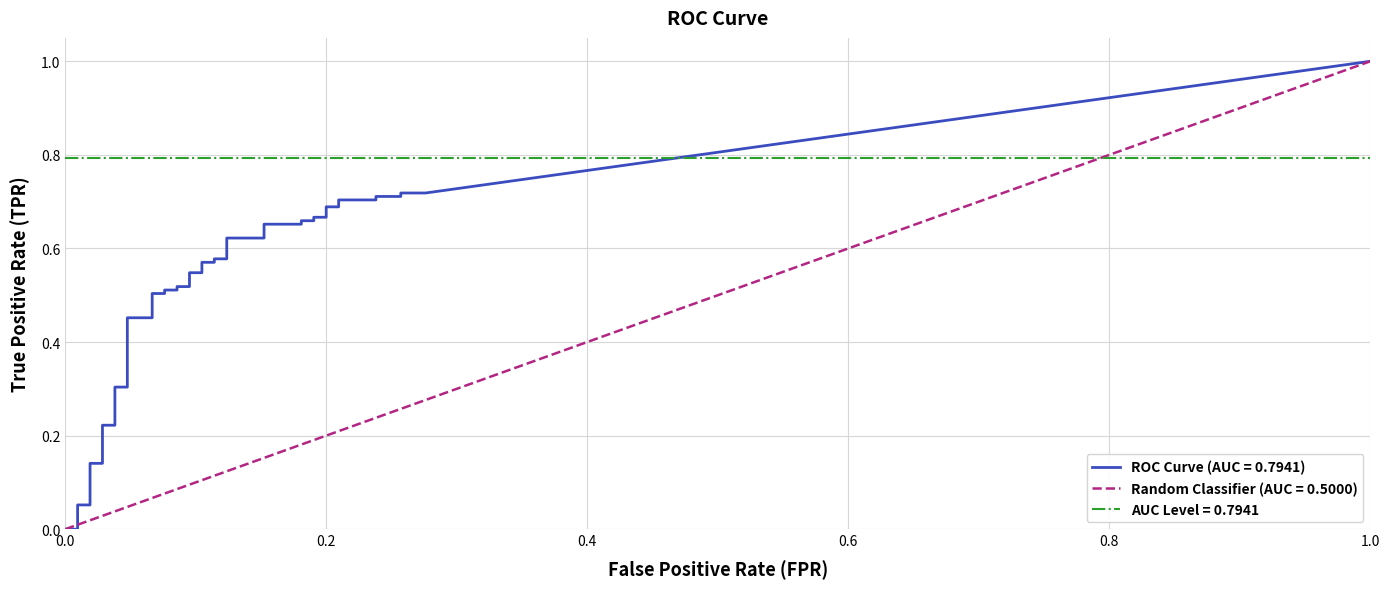

Where is fpr nearest to the value 0?

fpr